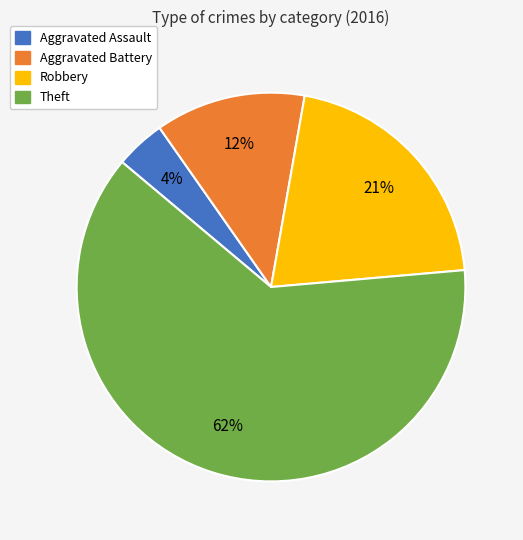

Do Robbery and Aggravated Assault together represent more than half of the pie?

No